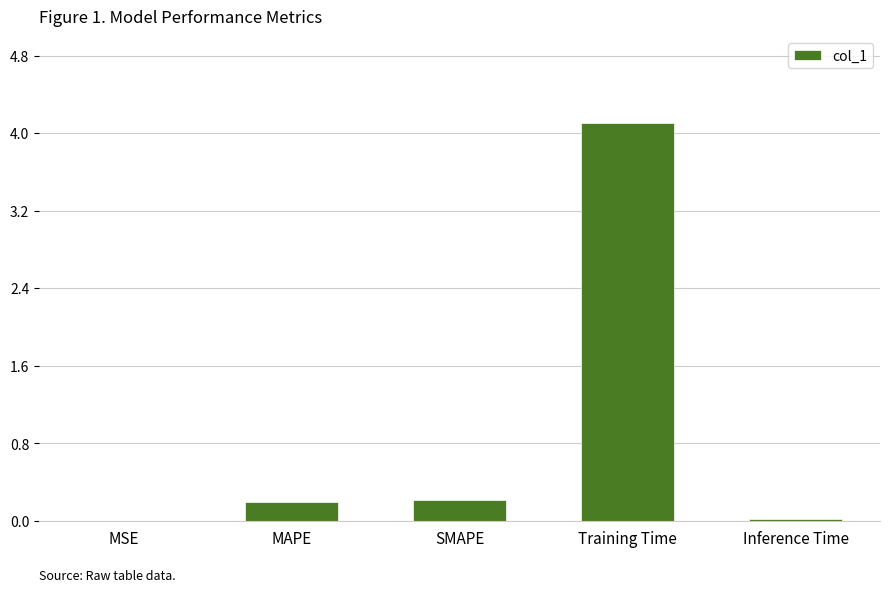

Are the bars horizontal?

No